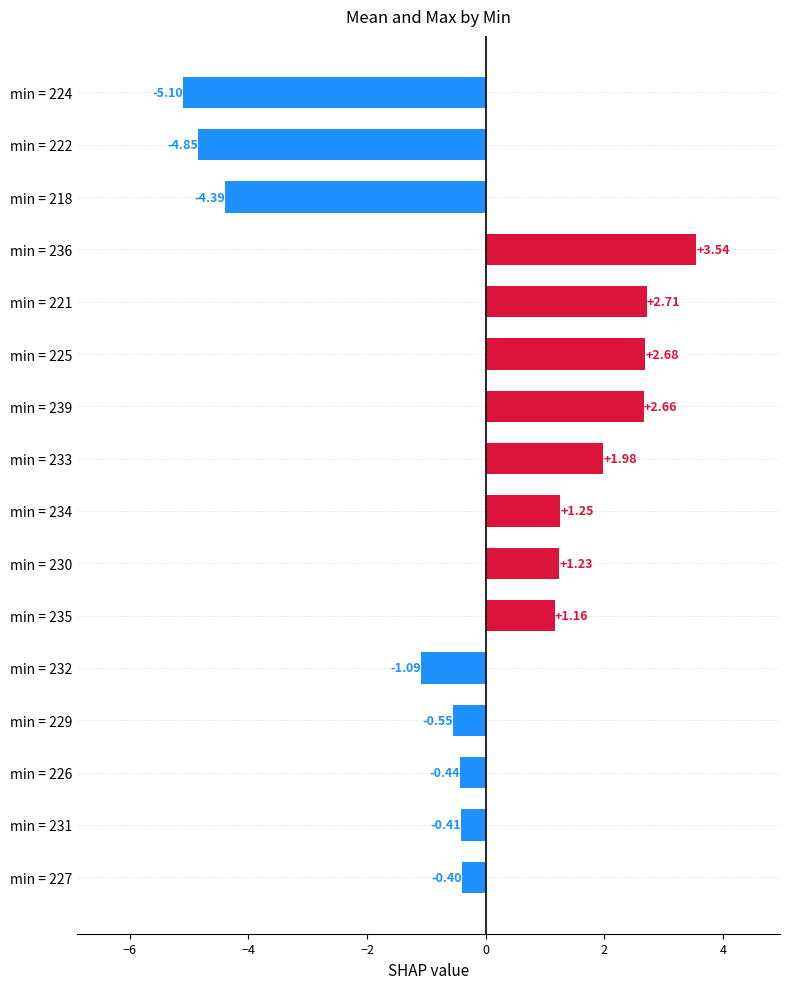

Does the chart contain stacked bars?

No